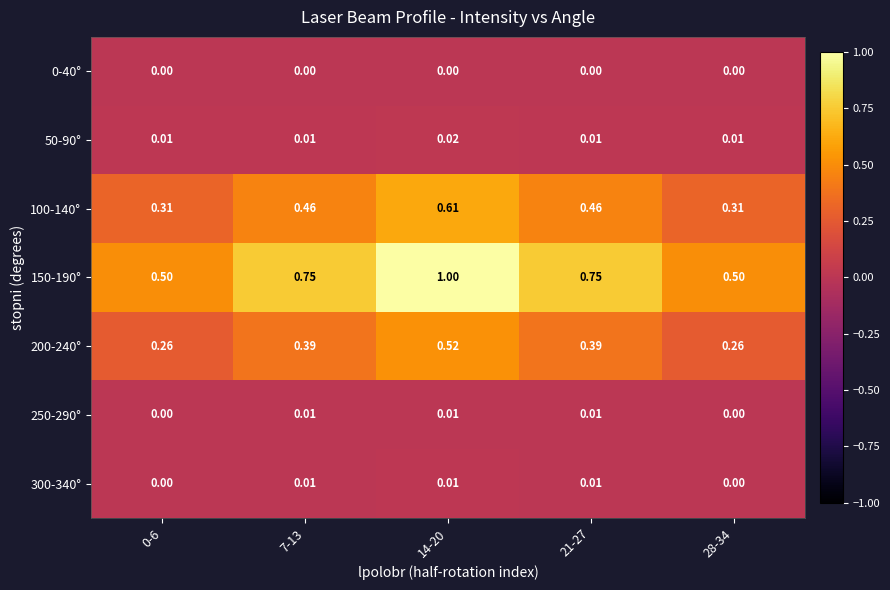

Rank the series at 7-13 from highest to lowest value.

150-190°, 100-140°, 200-240°, 50-90°, 300-340°, 250-290°, 0-40°